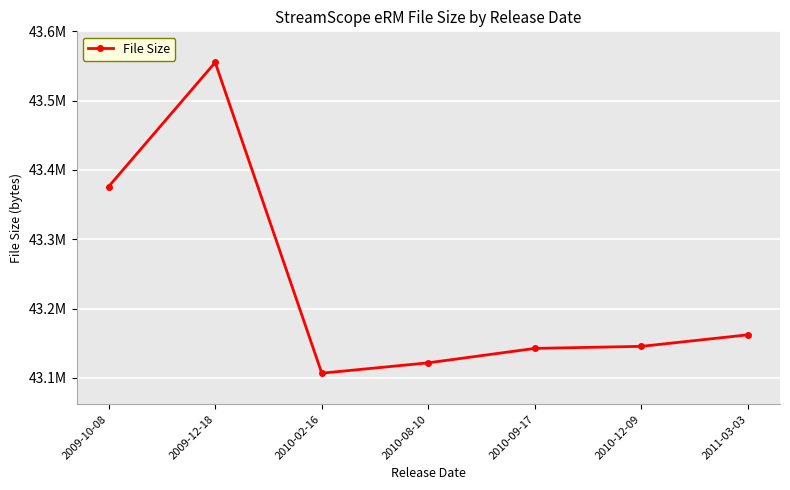

What is the ratio of the value at 2009-10-08 to the value at 2011-03-03?

1.0